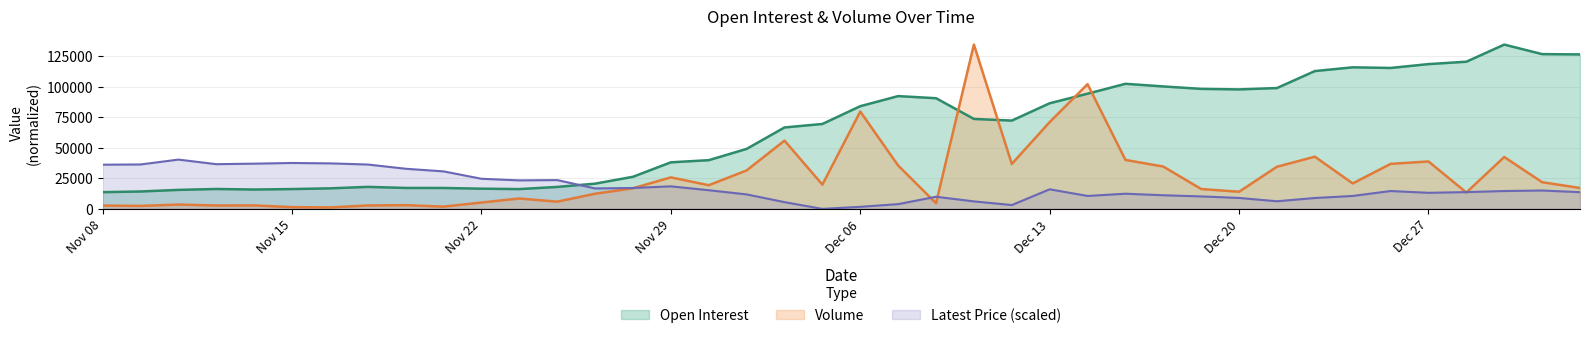

Does the chart display data point markers on the line(s)?

No